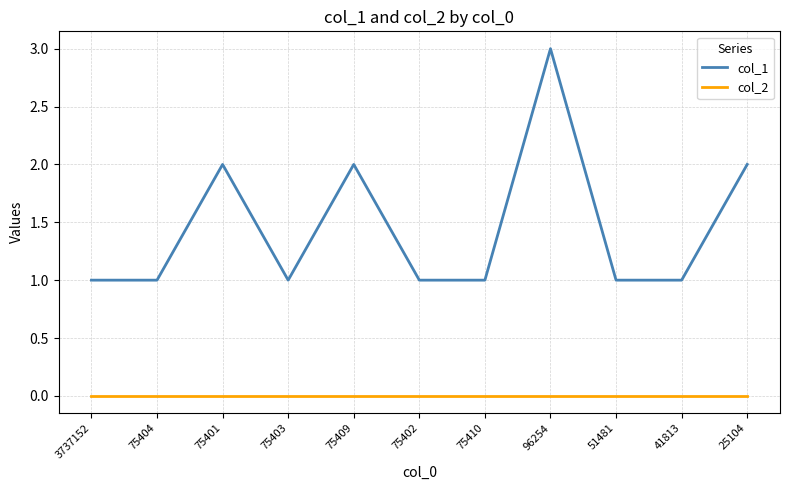

At 3737152, list the series in order from largest to smallest.

col_1, col_2